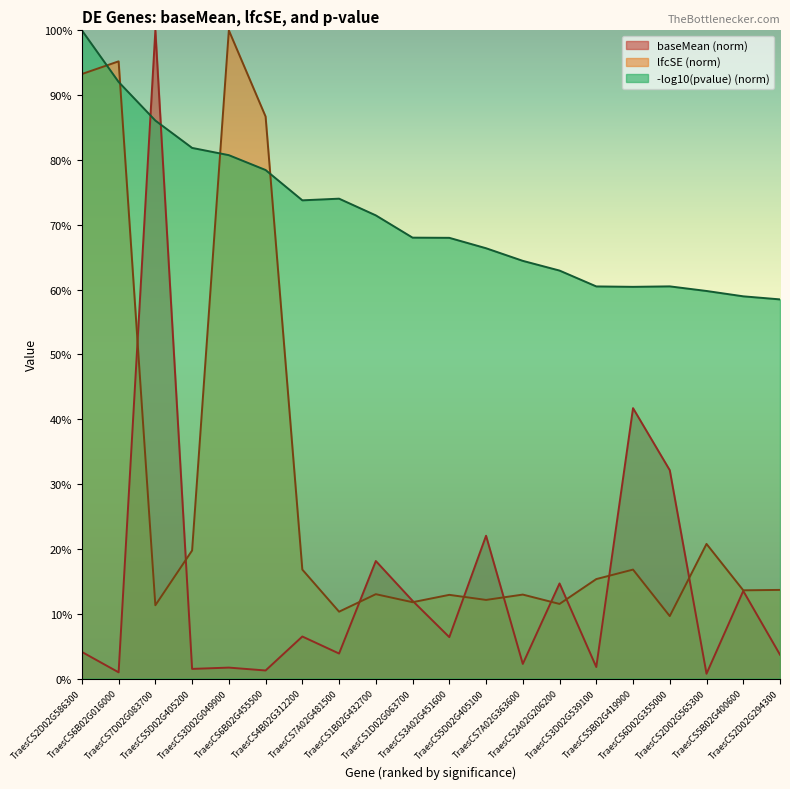

What is the sum of all baseMean values?

288.8